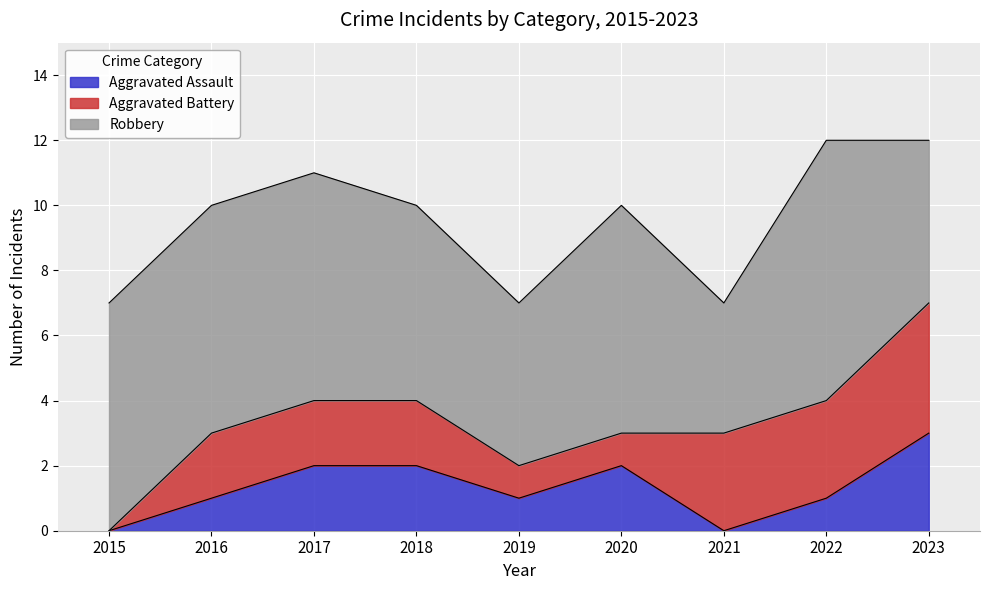

How many lines are shown in the chart?

3